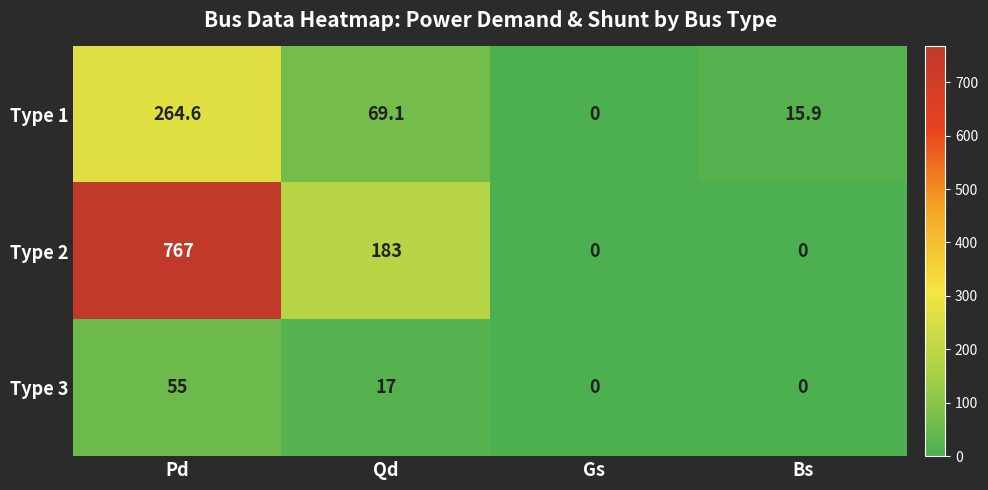

What is the difference between the second highest and minimum values in the Type 3 series?

17.0